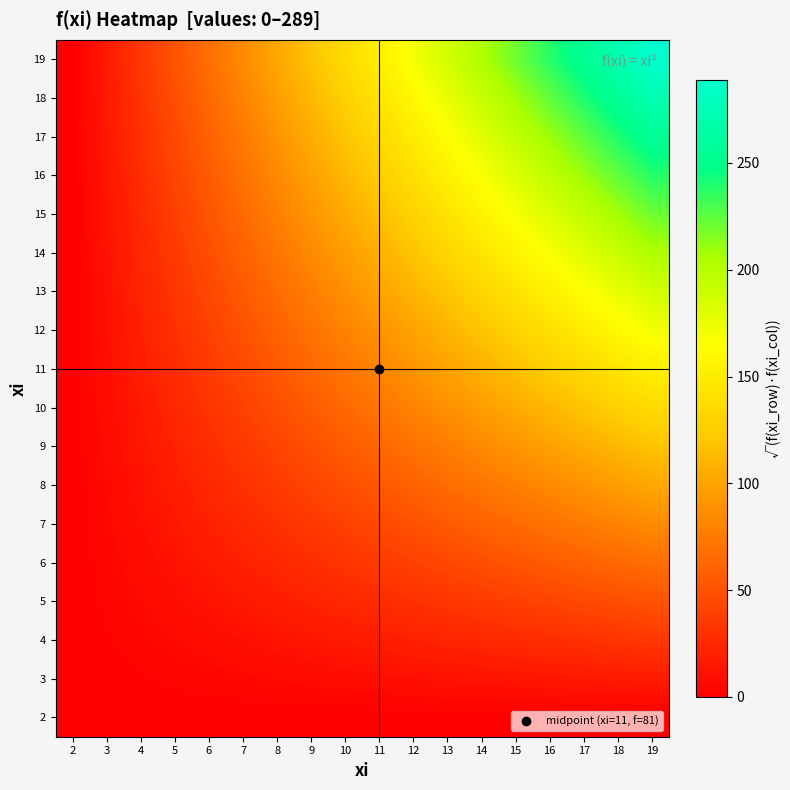

What is the difference between the highest and lowest values at 10?

136